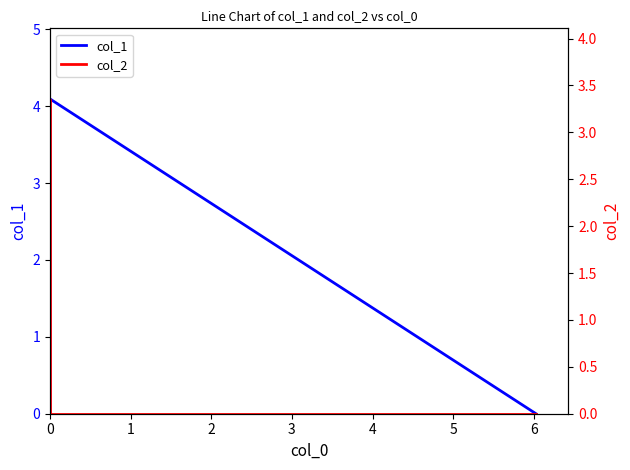

How many data points in col_2 are above 0?

1